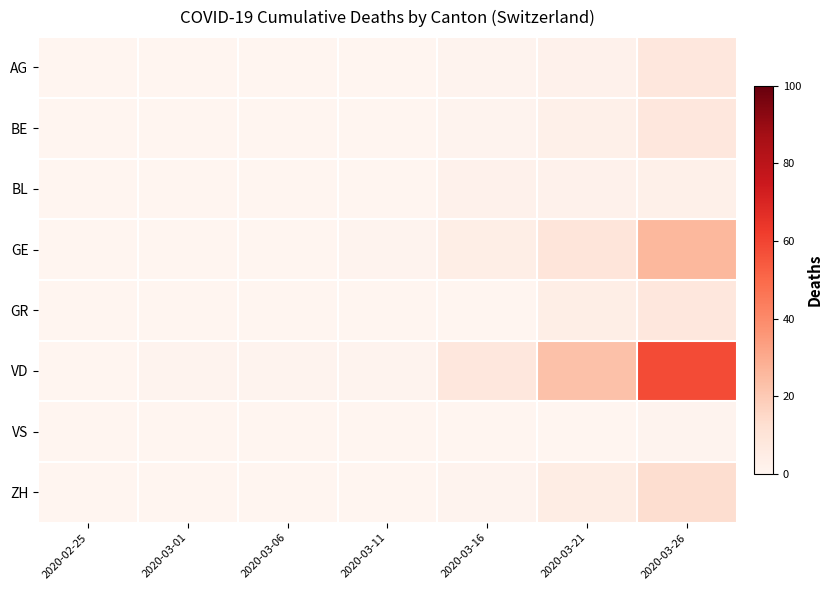

What is the spread (max minus min) of values at 2020-03-11?

1